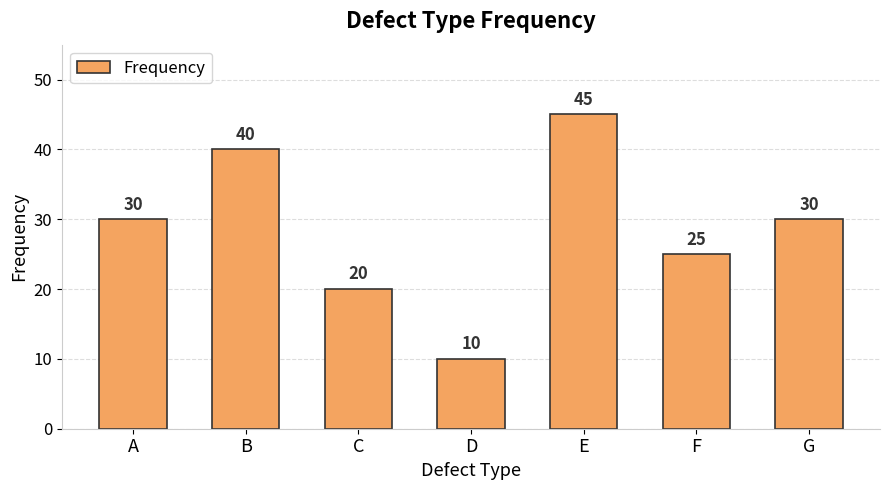

Count the values in the range 20 to 40.

5